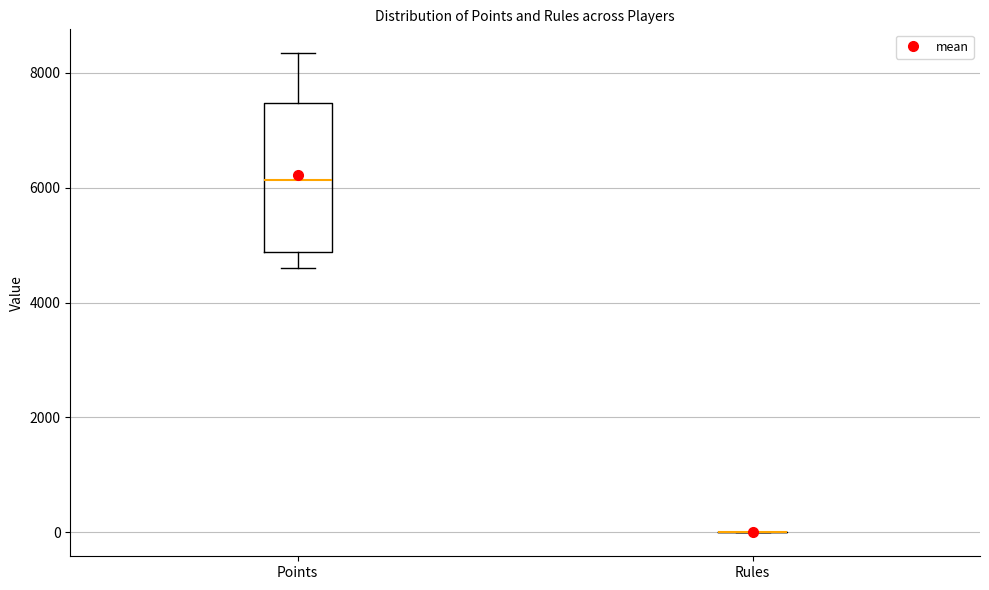

Reading left to right, transcribe this box plot: for each box, give where its median line is, the range the box spans, and where its two whiskers end, as read against the y-axis. The values are not printed on the chart, so give them approximately, as read against the axis.

Points: median 6200, box 4800 to 7400, whiskers 4600 to 8400
Rules: box collapsed to a line at 0, whiskers 0 to 0